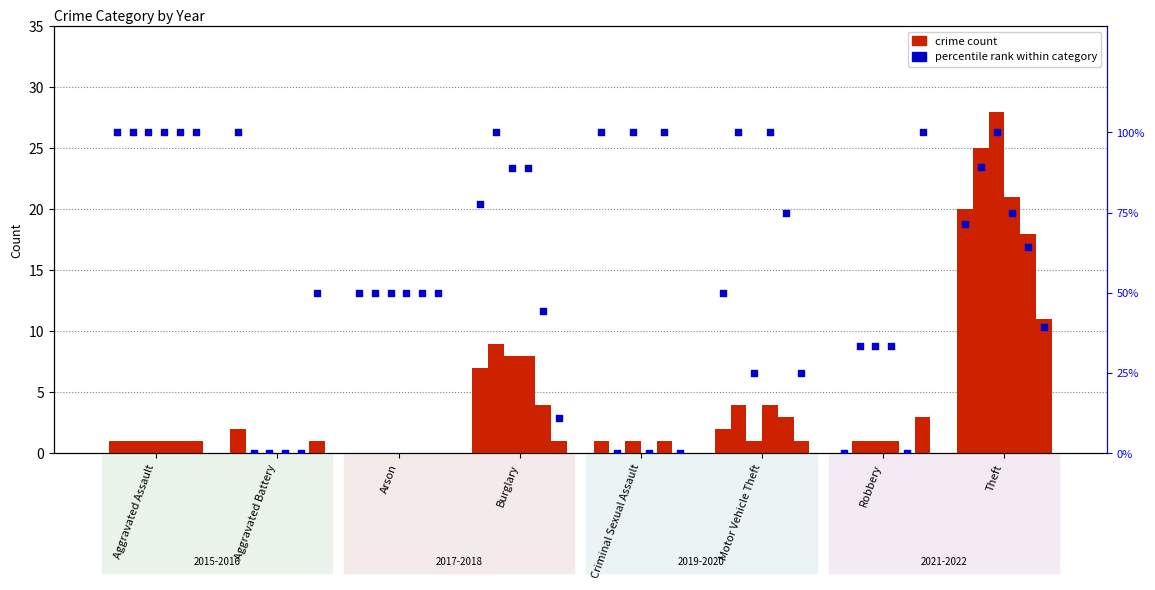

What is the total value across all series at Criminal Sexual Assault?

3